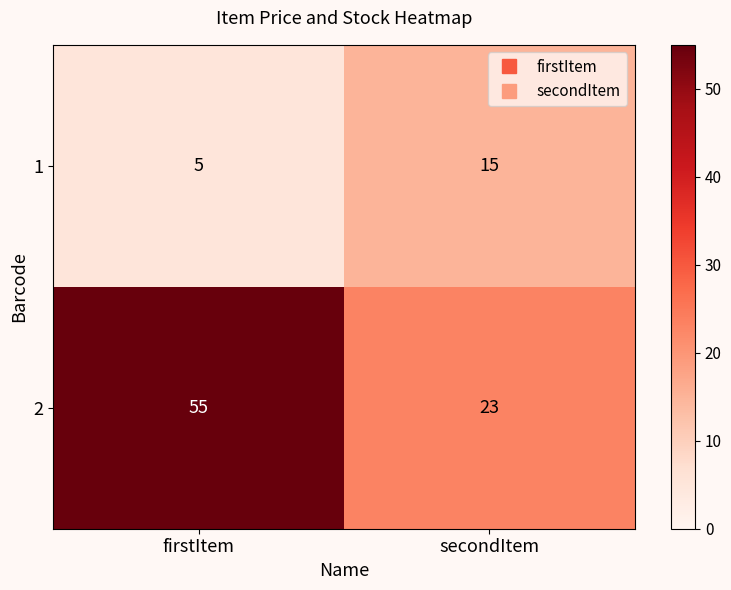

What is the sum of all 2 values?

78